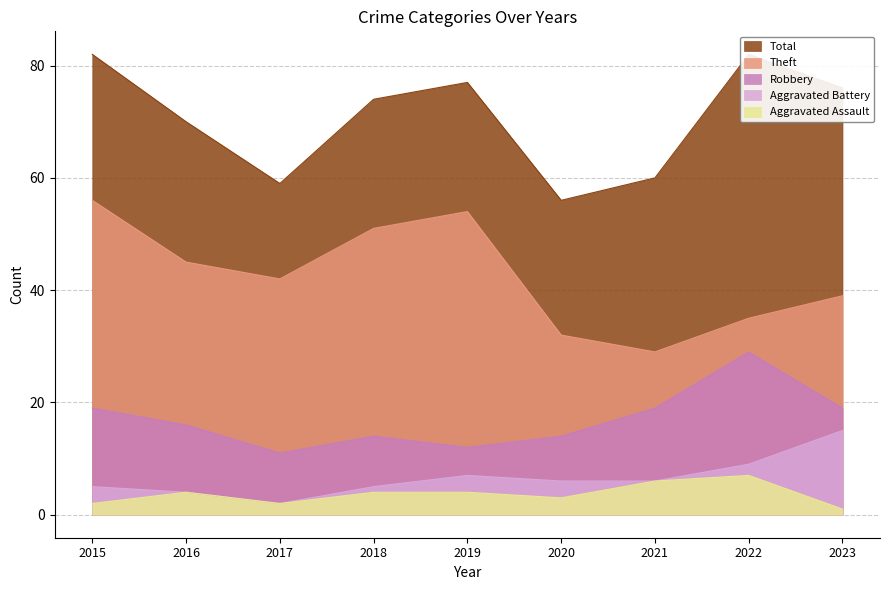

What is the value of the Total point at the 4th from the left?

74